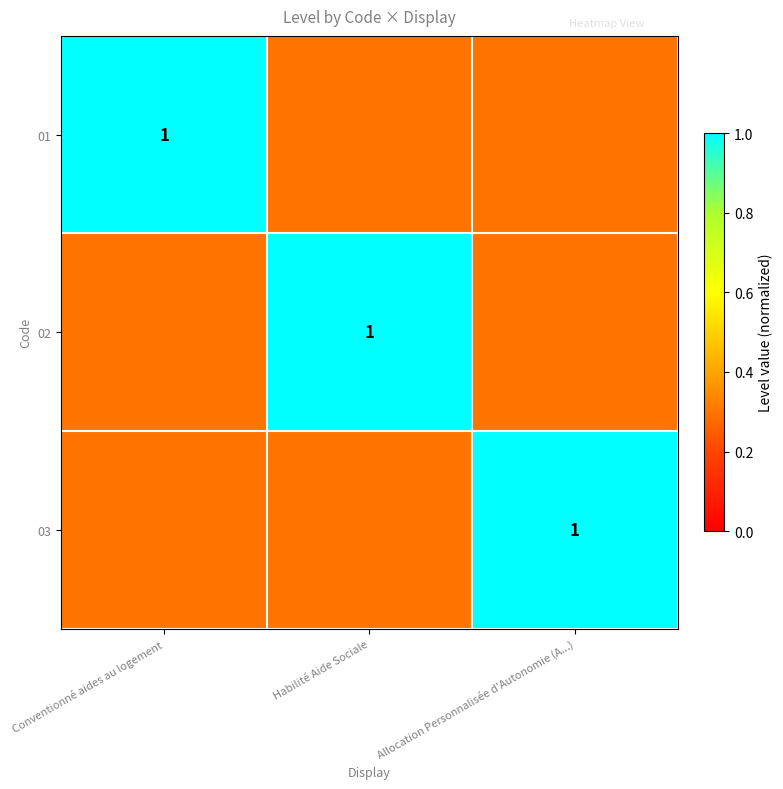

Between Habilité Aide Sociale and Allocation Personnalisée d'Autonomie (A...), which is larger?

Habilité Aide Sociale